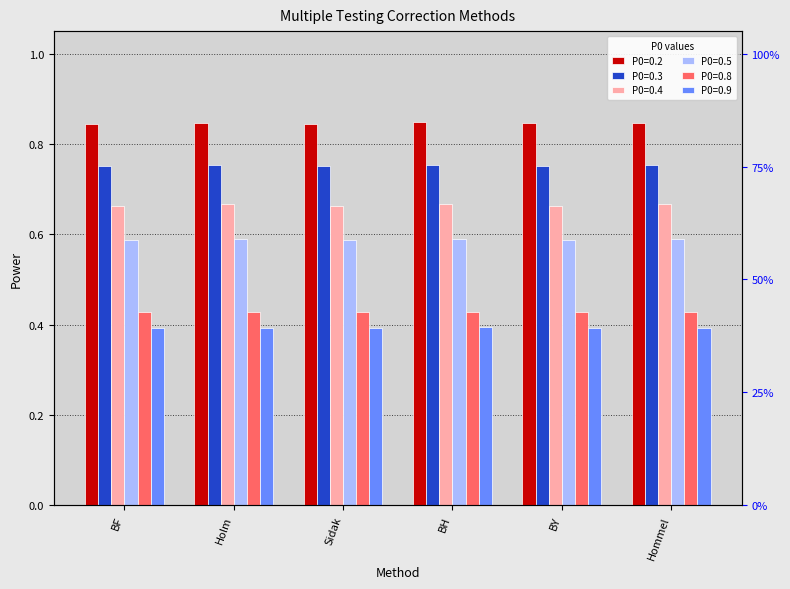

At which label is P0=0.3 closest to 0?

BF